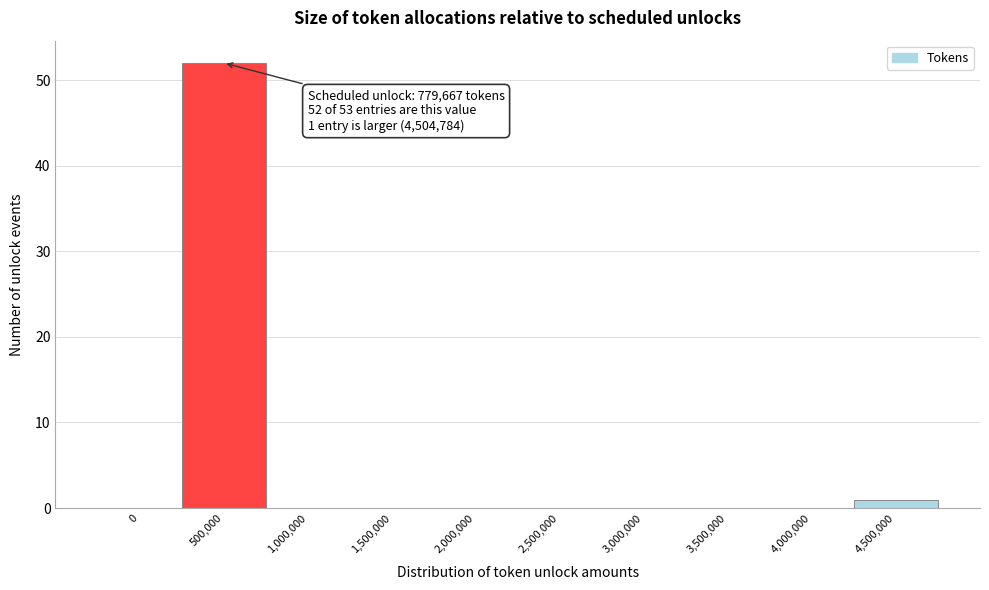

Reading left to right, transcribe all the data shown in this chart.

0=0	500,000=52	1,000,000=0	1,500,000=0	2,000,000=0	2,500,000=0	3,000,000=0	3,500,000=0	4,000,000=0	4,500,000=1